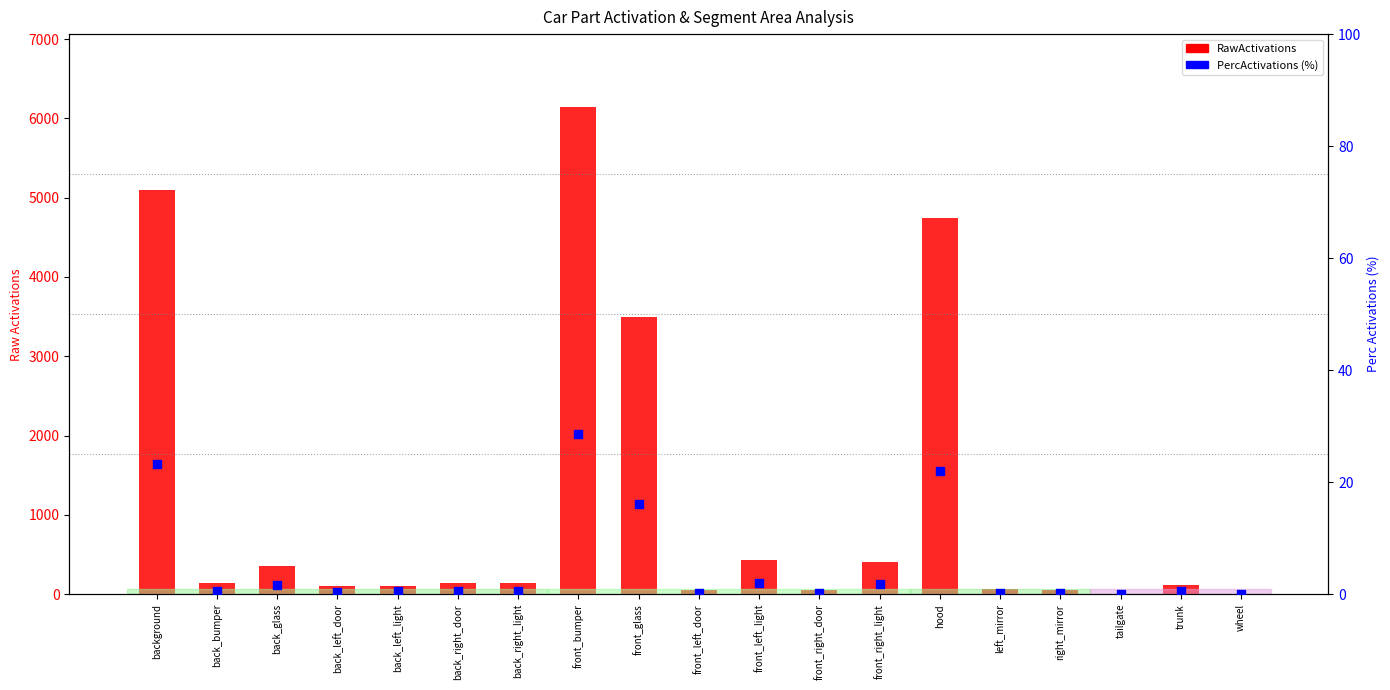

Which series has the widest spread of Y values?

RawActivations